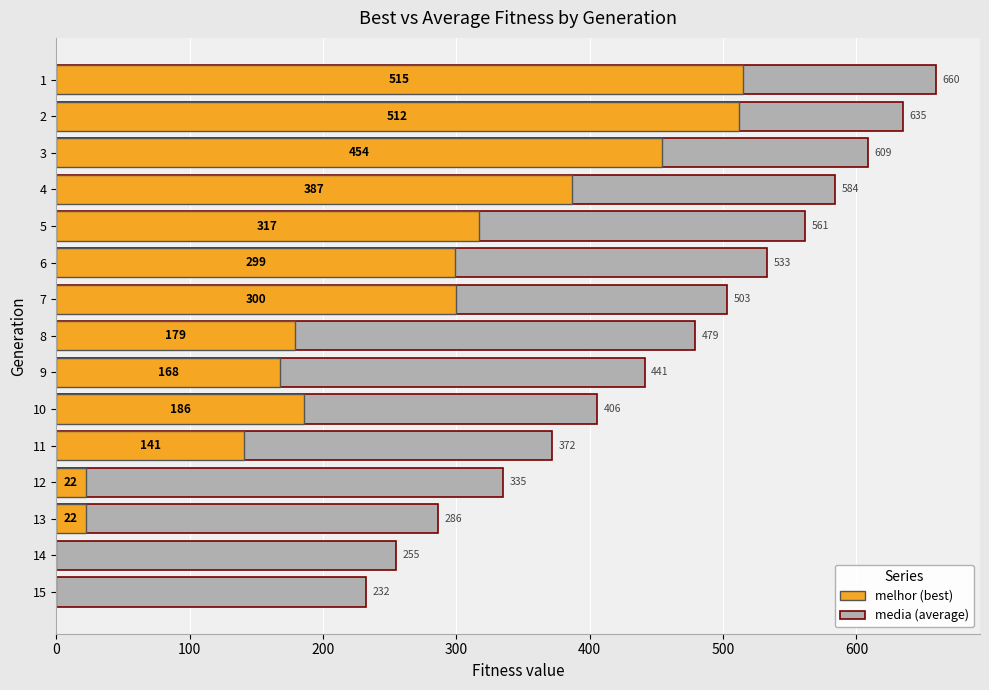

What value does the media series have at 1?

659.7